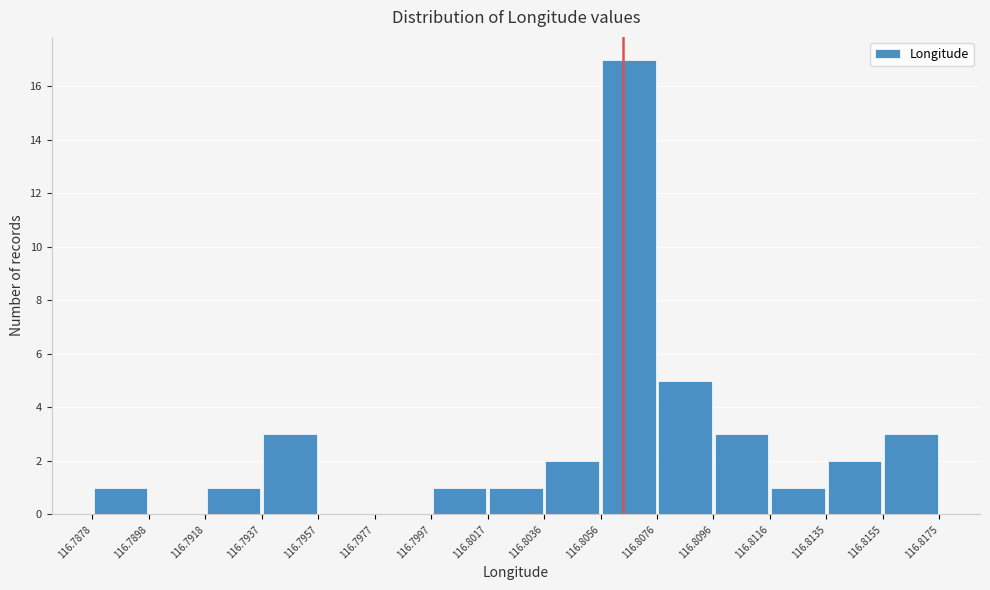

Reading left to right, list every bar in this chart as the range it spans on the x-axis followed by its height. The values are not printed on the chart, so give them approximately, as read against the axis.

116.7878 to 116.7898: 1
116.7898 to 116.7918: 0
116.7918 to 116.7937: 1
116.7937 to 116.7957: 3
116.7957 to 116.7977: 0
116.7977 to 116.7997: 0
116.7997 to 116.8017: 1
116.8017 to 116.8036: 1
116.8036 to 116.8056: 2
116.8056 to 116.8076: 17
116.8076 to 116.8096: 5
116.8096 to 116.8116: 3
116.8116 to 116.8135: 1
116.8135 to 116.8155: 2
116.8155 to 116.8175: 3